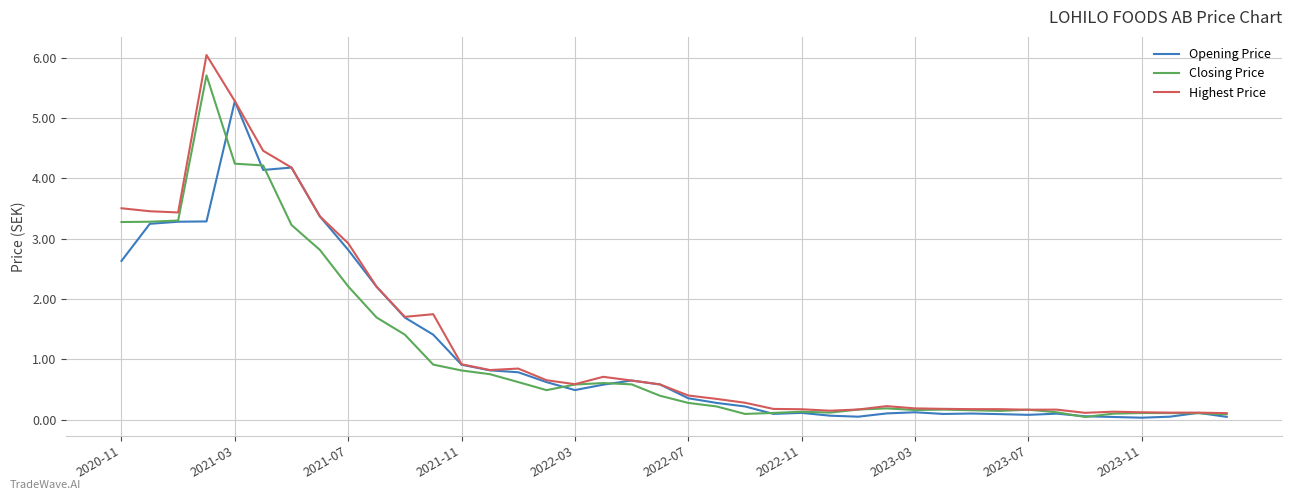

List the series in order of their peak value, lowest first.

Opening Price, Closing Price, Highest Price